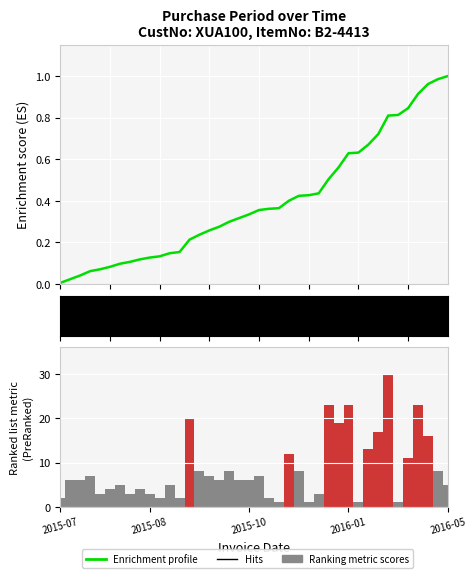

What is the sum of all Ranking metric scores values?

337.0